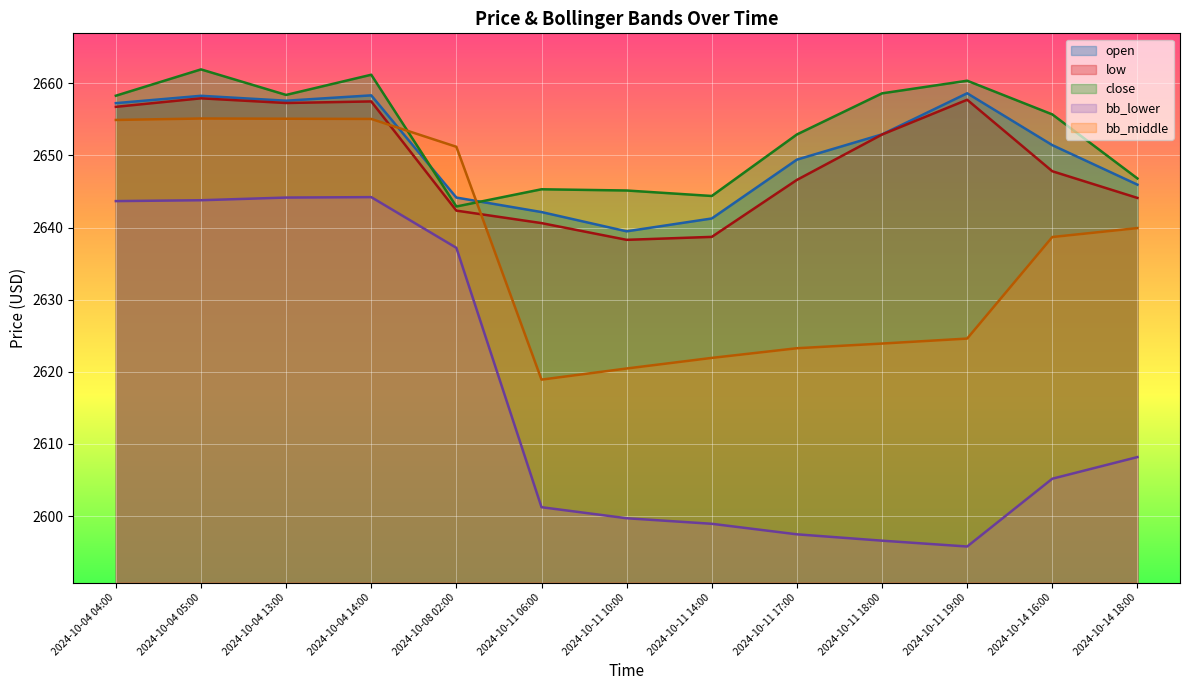

Reading left to right, transcribe all the data shown in this chart.

open: 2024-10-04 04:00=2657.2	2024-10-04 05:00=2658.3	2024-10-04 13:00=2657.6	2024-10-04 14:00=2658.3	2024-10-08 02:00=2644.2	2024-10-11 06:00=2642.2	2024-10-11 10:00=2639.5	2024-10-11 14:00=2641.3	2024-10-11 17:00=2649.4	2024-10-11 18:00=2652.9	2024-10-11 19:00=2658.6	2024-10-14 16:00=2651.4	2024-10-14 18:00=2645.9
low: 2024-10-04 04:00=2656.7	2024-10-04 05:00=2657.9	2024-10-04 13:00=2657.3	2024-10-04 14:00=2657.5	2024-10-08 02:00=2642.3	2024-10-11 06:00=2640.6	2024-10-11 10:00=2638.3	2024-10-11 14:00=2638.7	2024-10-11 17:00=2646.6	2024-10-11 18:00=2652.9	2024-10-11 19:00=2657.7	2024-10-14 16:00=2647.8	2024-10-14 18:00=2644.1
close: 2024-10-04 04:00=2658.3	2024-10-04 05:00=2661.9	2024-10-04 13:00=2658.4	2024-10-04 14:00=2661.2	2024-10-08 02:00=2642.9	2024-10-11 06:00=2645.3	2024-10-11 10:00=2645.1	2024-10-11 14:00=2644.4	2024-10-11 17:00=2652.9	2024-10-11 18:00=2658.6	2024-10-11 19:00=2660.4	2024-10-14 16:00=2655.7	2024-10-14 18:00=2646.8
bb_lower: 2024-10-04 04:00=2643.7	2024-10-04 05:00=2643.8	2024-10-04 13:00=2644.2	2024-10-04 14:00=2644.2	2024-10-08 02:00=2637.2	2024-10-11 06:00=2601.2	2024-10-11 10:00=2599.7	2024-10-11 14:00=2598.9	2024-10-11 17:00=2597.5	2024-10-11 18:00=2596.6	2024-10-11 19:00=2595.8	2024-10-14 16:00=2605.2	2024-10-14 18:00=2608.2
bb_middle: 2024-10-04 04:00=2654.9	2024-10-04 05:00=2655.1	2024-10-04 13:00=2655.1	2024-10-04 14:00=2655.1	2024-10-08 02:00=2651.2	2024-10-11 06:00=2618.9	2024-10-11 10:00=2620.5	2024-10-11 14:00=2621.9	2024-10-11 17:00=2623.3	2024-10-11 18:00=2623.9	2024-10-11 19:00=2624.6	2024-10-14 16:00=2638.7	2024-10-14 18:00=2639.9